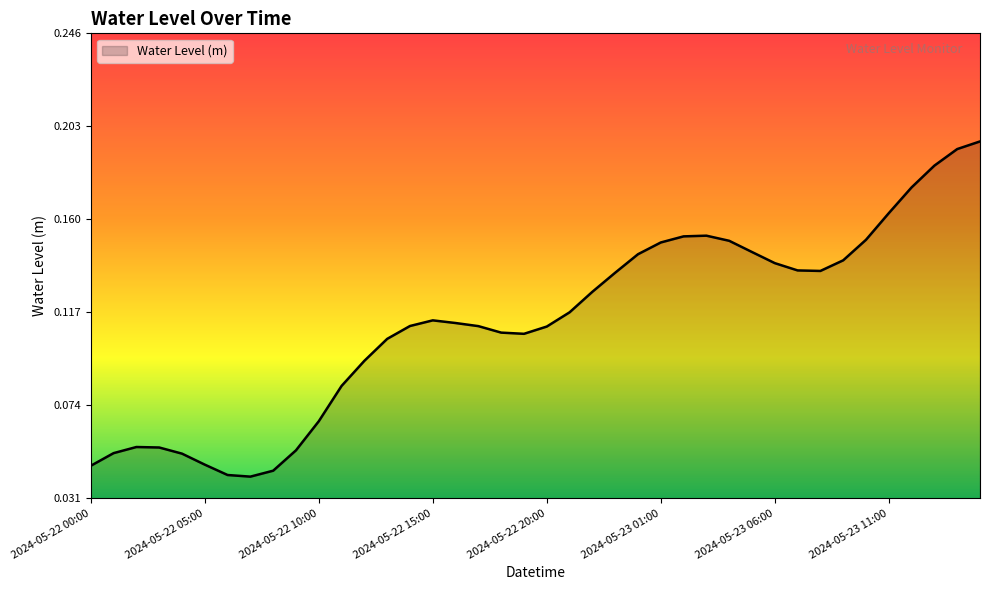

Does the chart have visible grid lines?

No